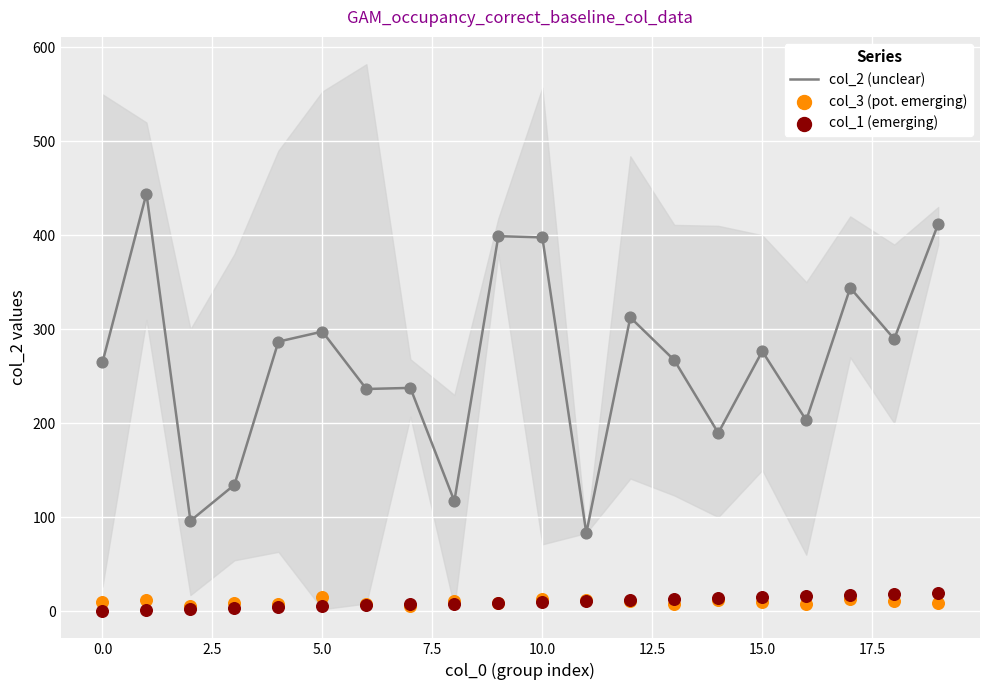

Which series reaches the minimum Y coordinate?

col_1 (emerging)